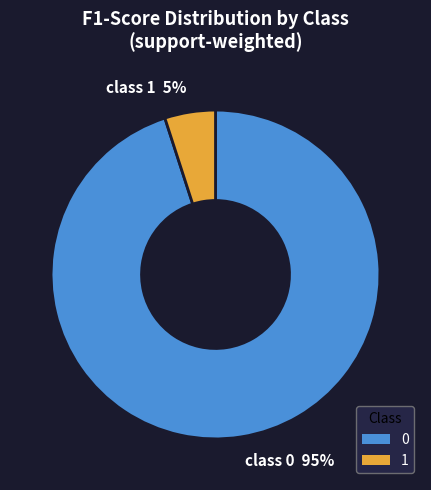

Rank the categories by value from highest to lowest.

0, 1